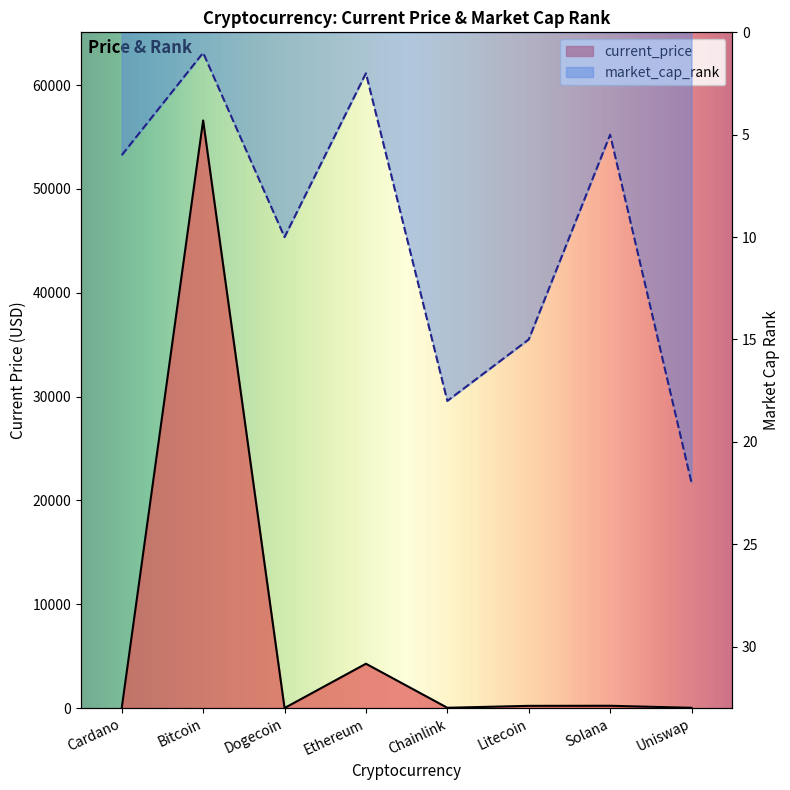

Reading left to right, extract all data points from this chart.

current_price: 1.7	56597.0	0.2	4269.1	26.4	210.9	218.8	21.8
market_cap_rank: 6.0	1.0	10.0	2.0	18.0	15.0	5.0	22.0